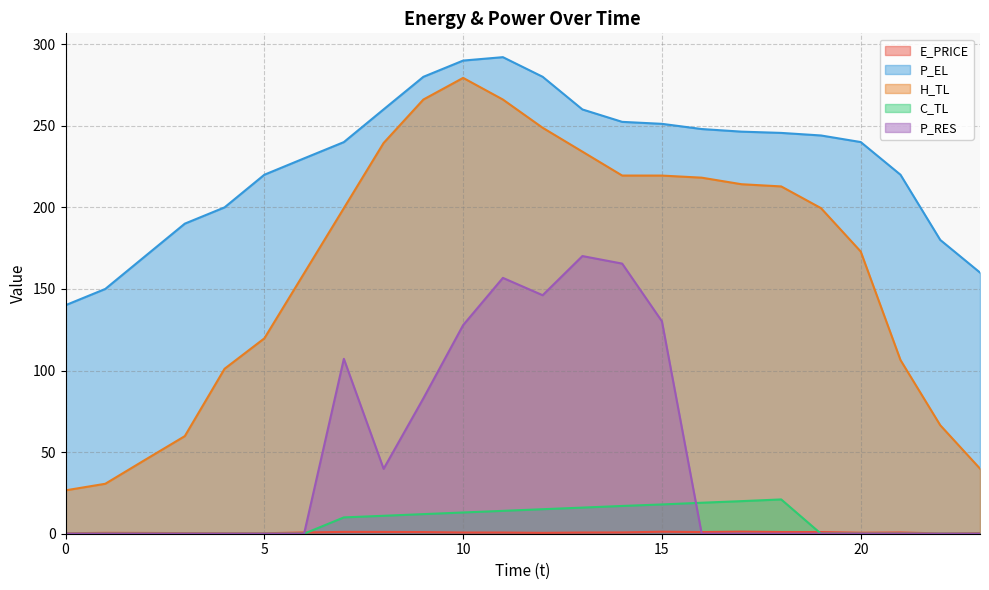

In P_RES, how many points are lower than both neighbors (excluding endpoints)?

2